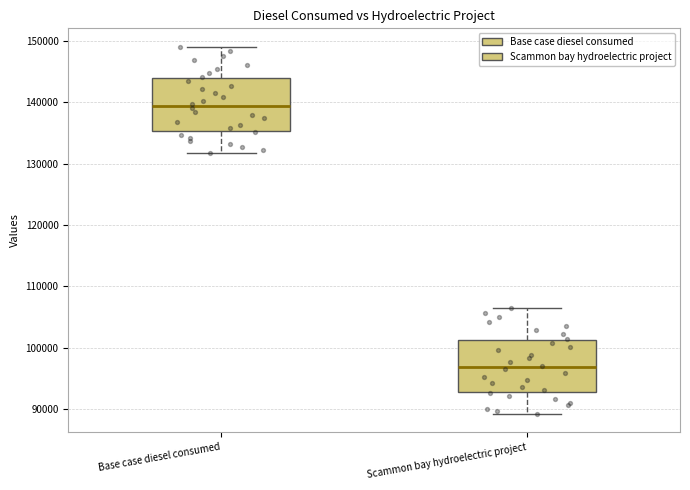

Where does the median line of the box for Scammon bay hydroelectric project sit on the y-axis? The values are not printed on the chart, so give them approximately, as read against the axis.

97000